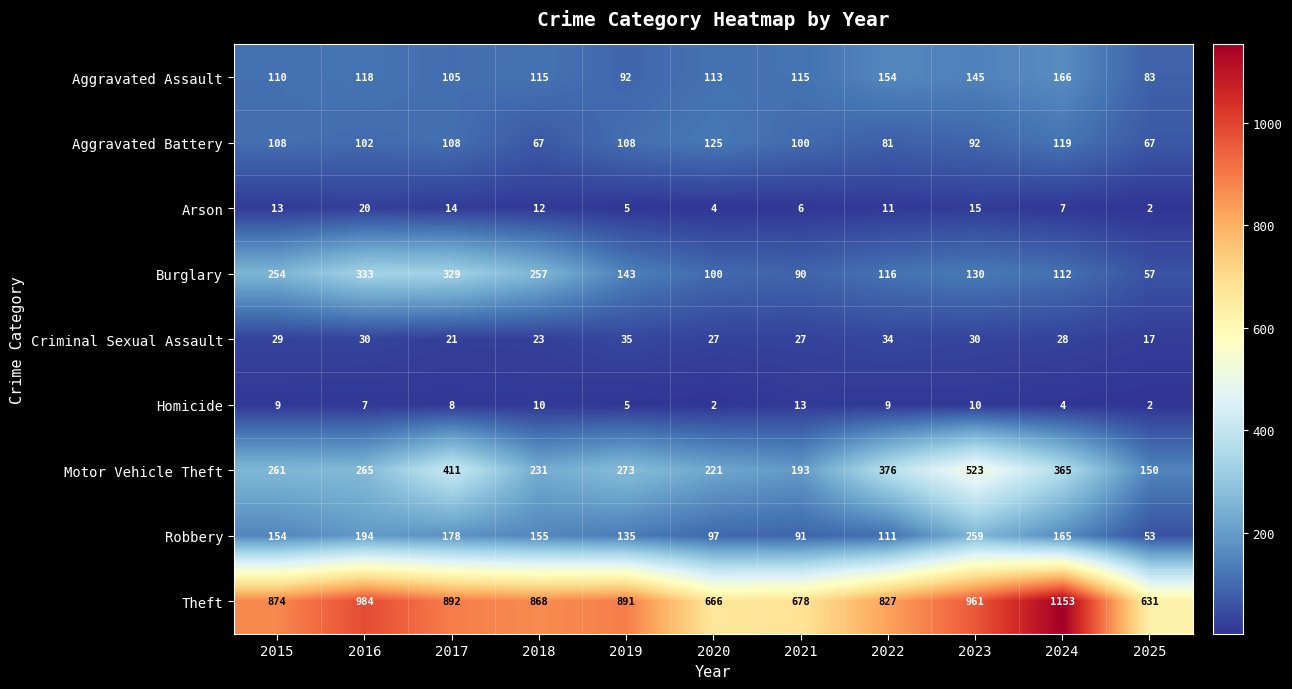

What is the total value across all series at 2015?

1812